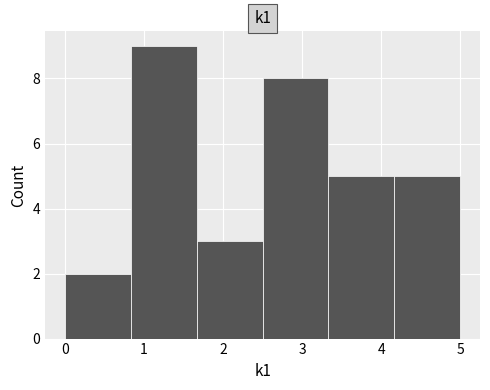

Over which range of the x-axis is the bar tallest?

0.8 to 1.7